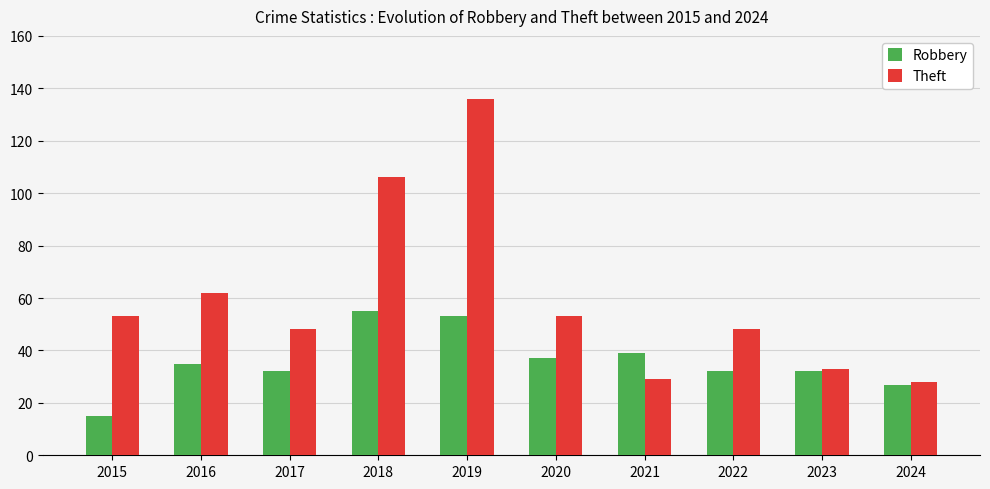

How many bars are there in each group?

2